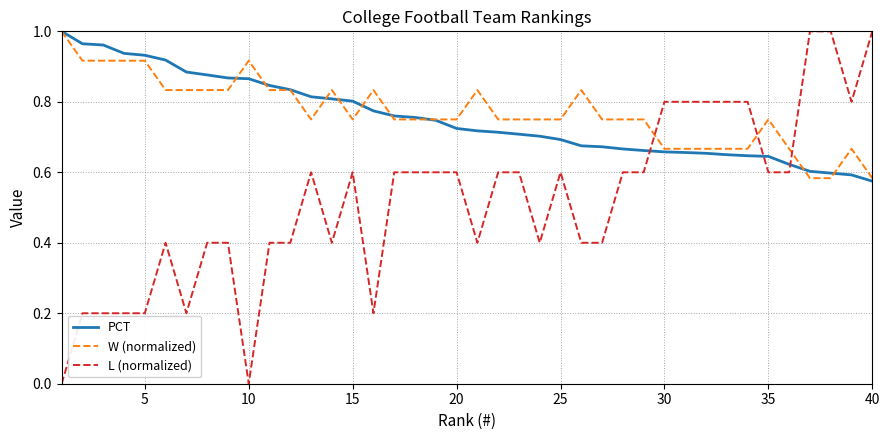

Which series ends up on top after the final intersection of L (normalized) and PCT?

L (normalized)